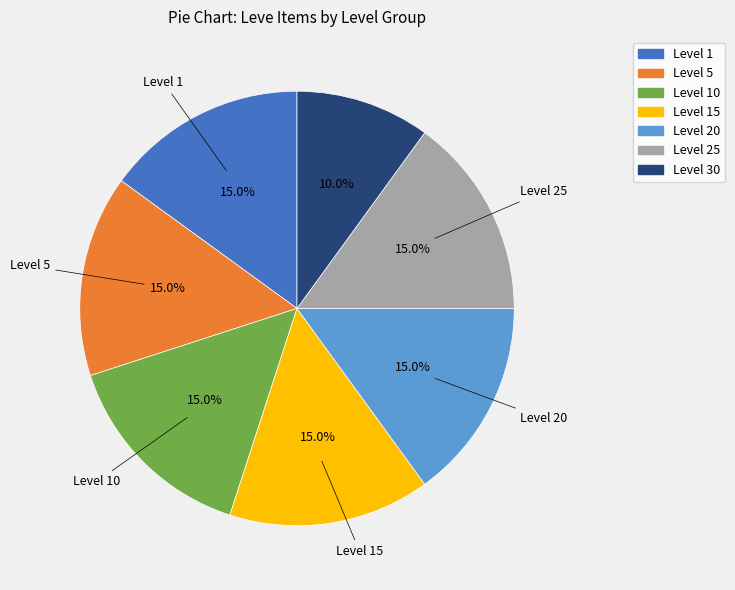

Does any single category account for the majority?

No